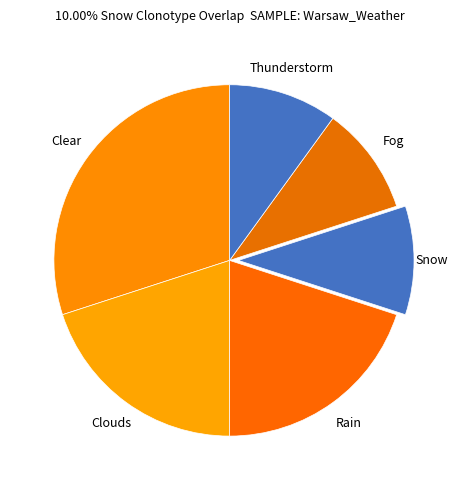

How many segments does this pie chart have?

6